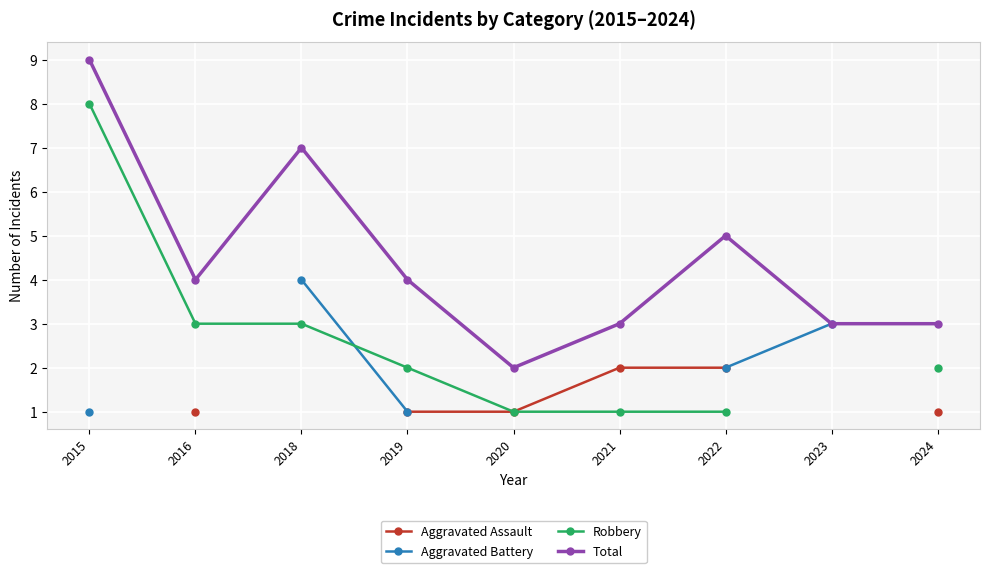

Rank the series at 2019 from lowest to highest value.

Aggravated Assault, Aggravated Battery, Robbery, Total